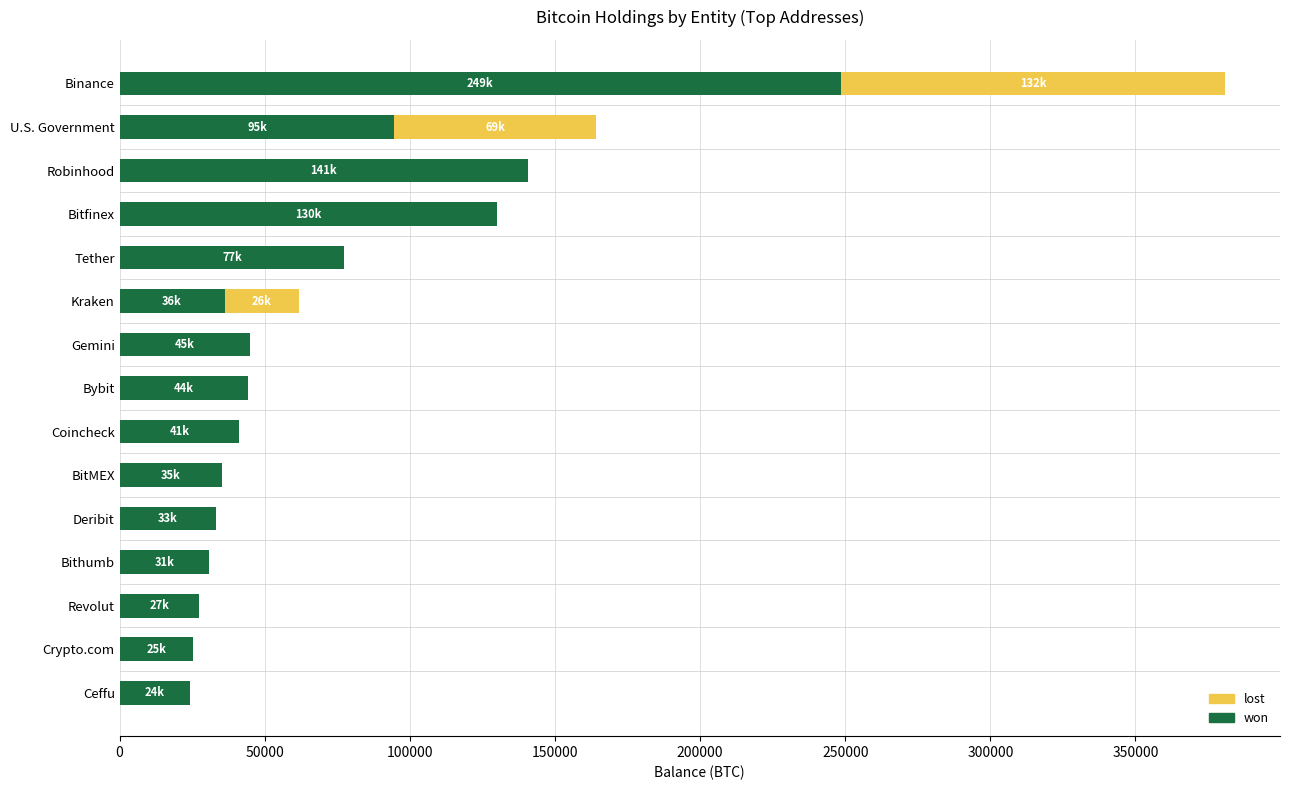

True or false: won has a value of 42109.8 at Revolut.

False